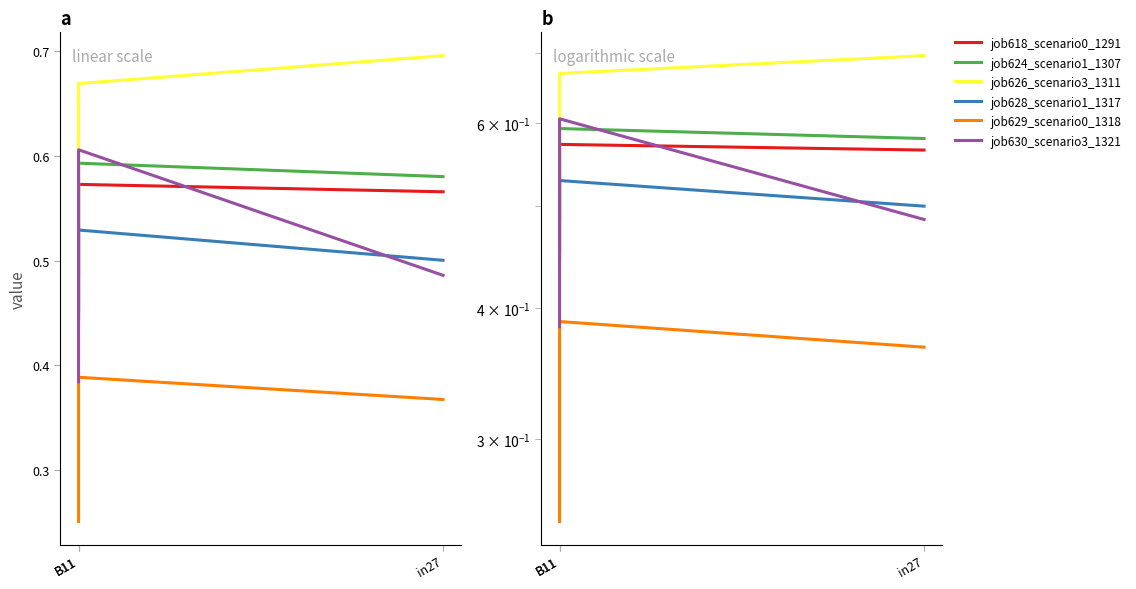

Is the value of job624_scenario1_1307 at in27 greater than the value of job626_scenario3_1311 at in27?

No